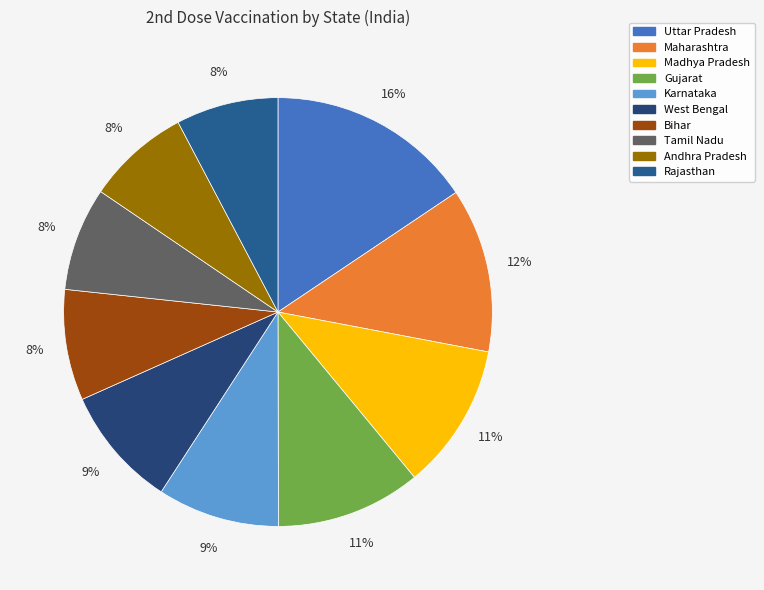

To the nearest percent, what is the difference between the West Bengal and Andhra Pradesh slice percentages?

1%